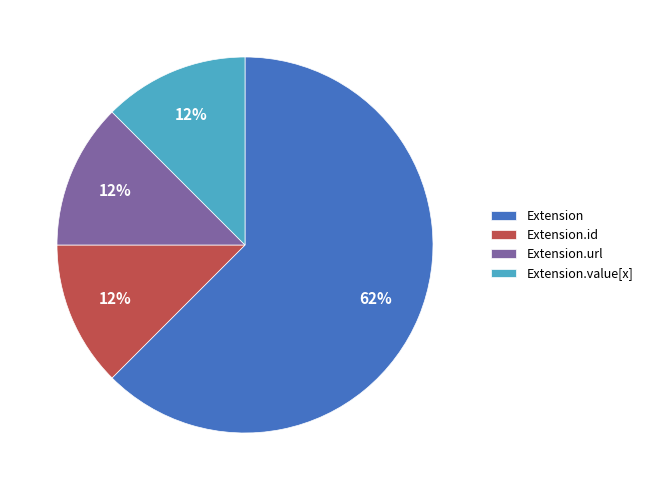

True or false: Extension.id accounts for 1% of the total.

False